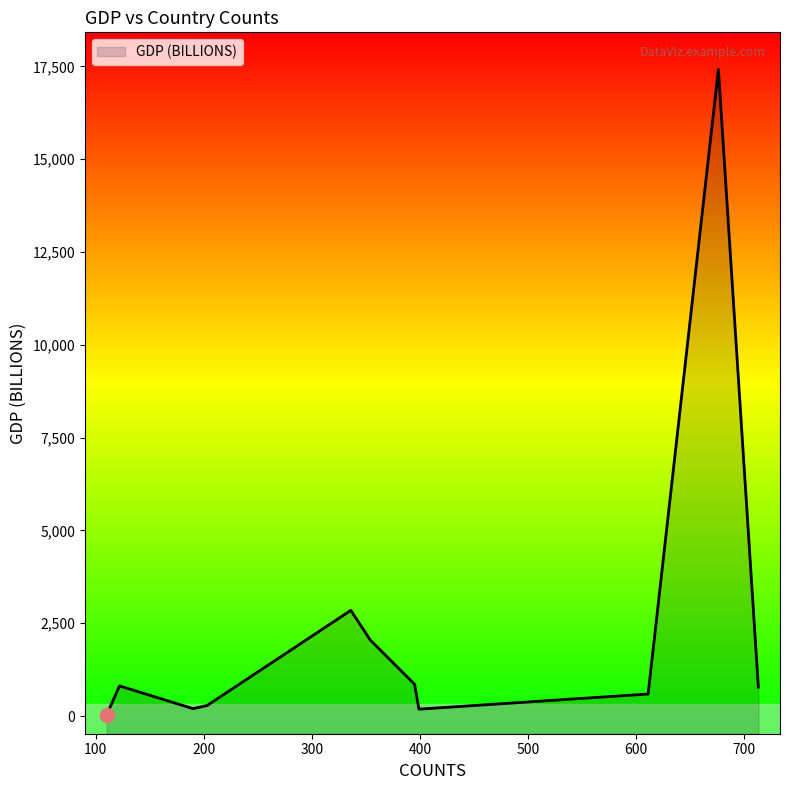

Between 203 and 713, which is larger?

713